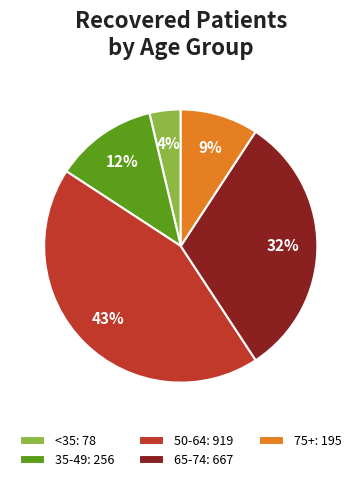

Is there any slice that represents more than half of the pie?

No